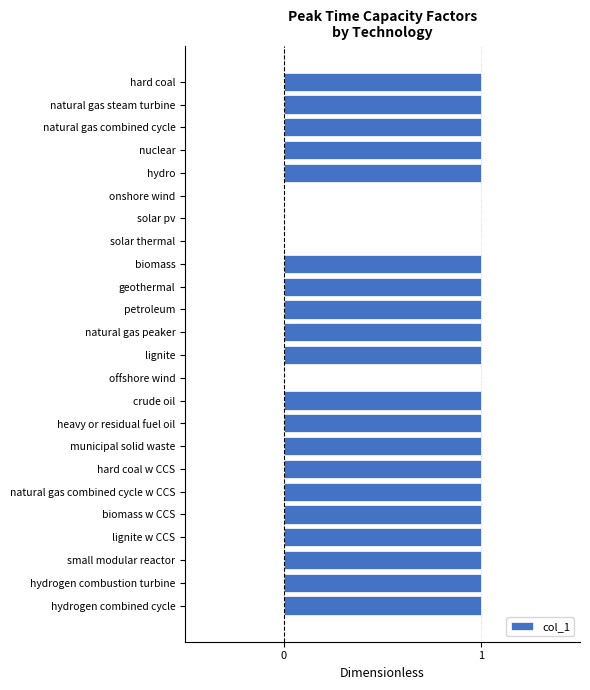

Reading bottom to top, extract all data points from this chart.

hydrogen combined cycle=1	hydrogen combustion turbine=1	small modular reactor=1	lignite w CCS=1	biomass w CCS=1	natural gas combined cycle w CCS=1	hard coal w CCS=1	municipal solid waste=1	heavy or residual fuel oil=1	crude oil=1	offshore wind=0	lignite=1	natural gas peaker=1	petroleum=1	geothermal=1	biomass=1	solar thermal=0	solar pv=0	onshore wind=0	hydro=1	nuclear=1	natural gas combined cycle=1	natural gas steam turbine=1	hard coal=1